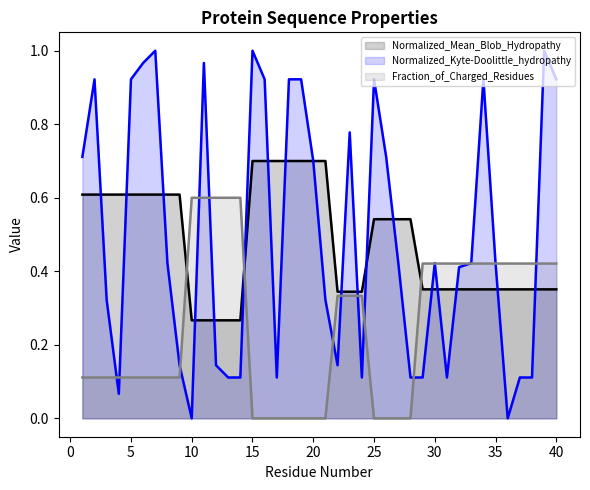

Reading left to right, extract all data points from this chart.

Normalized_Mean_Blob_Hydropathy: 0.6	0.6	0.6	0.6	0.6	0.6	0.6	0.6	0.6	0.3	0.3	0.3	0.3	0.3	0.7	0.7	0.7	0.7	0.7	0.7	0.7	0.3	0.3	0.3	0.5	0.5	0.5	0.5	0.4	0.4	0.4	0.4	0.4	0.4	0.4	0.4	0.4	0.4	0.4	0.4
Normalized_Kyte-Doolittle_hydropathy: 0.7	0.9	0.3	0.1	0.9	1.0	1.0	0.4	0.1	0.0	1.0	0.1	0.1	0.1	1.0	0.9	0.1	0.9	0.9	0.7	0.3	0.1	0.8	0.1	0.9	0.7	0.4	0.1	0.1	0.4	0.1	0.4	0.4	0.9	0.4	0.0	0.1	0.1	1.0	0.9
Fraction_of_Charged_Residues: 0.1	0.1	0.1	0.1	0.1	0.1	0.1	0.1	0.1	0.6	0.6	0.6	0.6	0.6	0.0	0.0	0.0	0.0	0.0	0.0	0.0	0.3	0.3	0.3	0.0	0.0	0.0	0.0	0.4	0.4	0.4	0.4	0.4	0.4	0.4	0.4	0.4	0.4	0.4	0.4